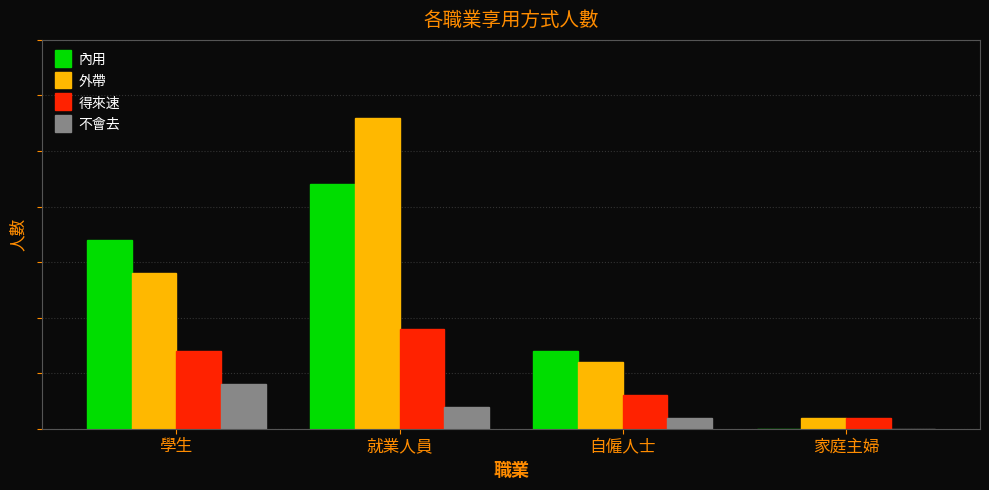

What are all the series names shown in the legend?

內用, 外帶, 得來速, 不會去